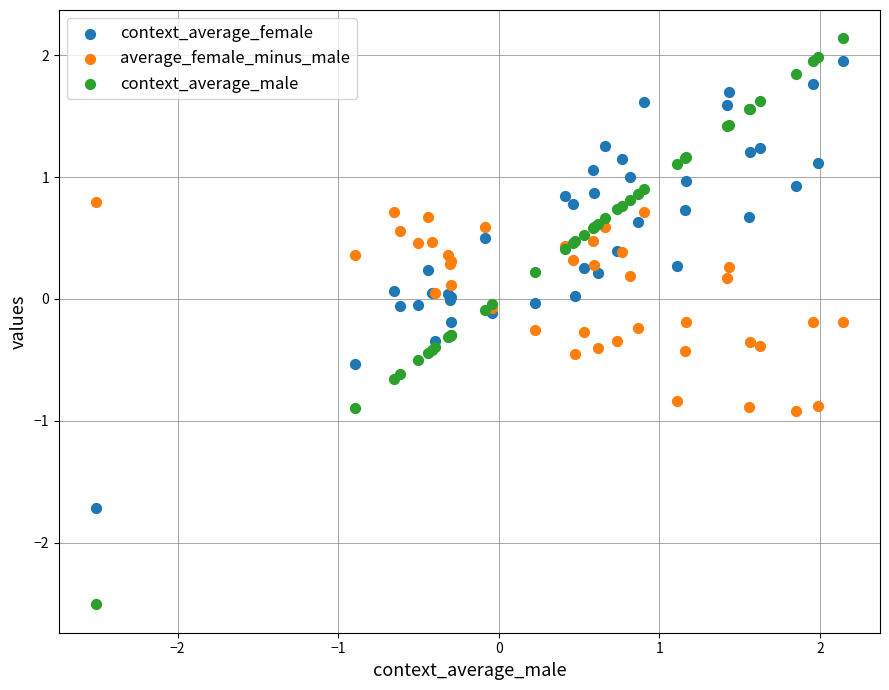

Which series has the largest Y range (max minus min)?

context_average_male